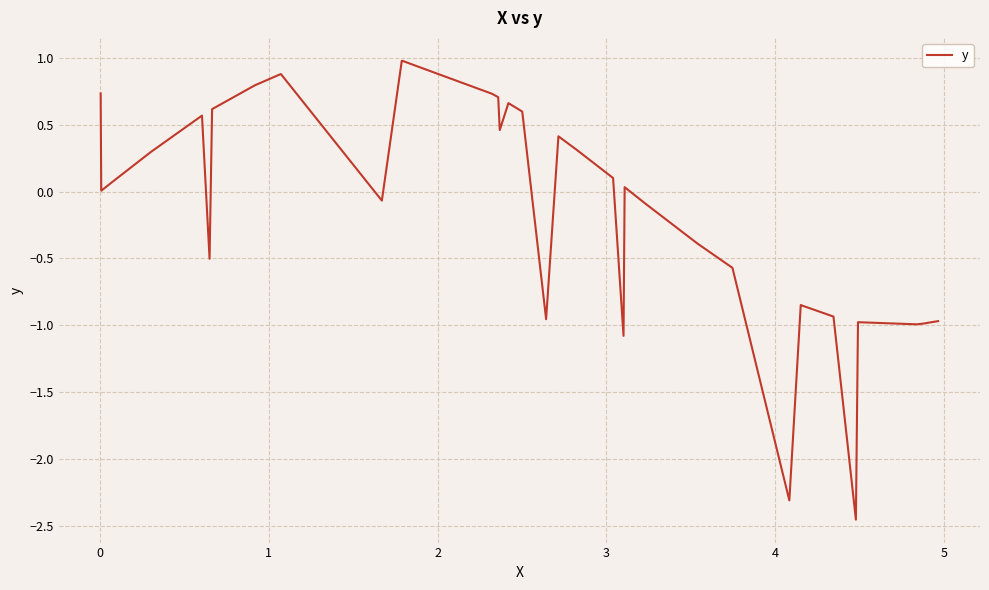

What is the maximum value shown in the chart?

1.0